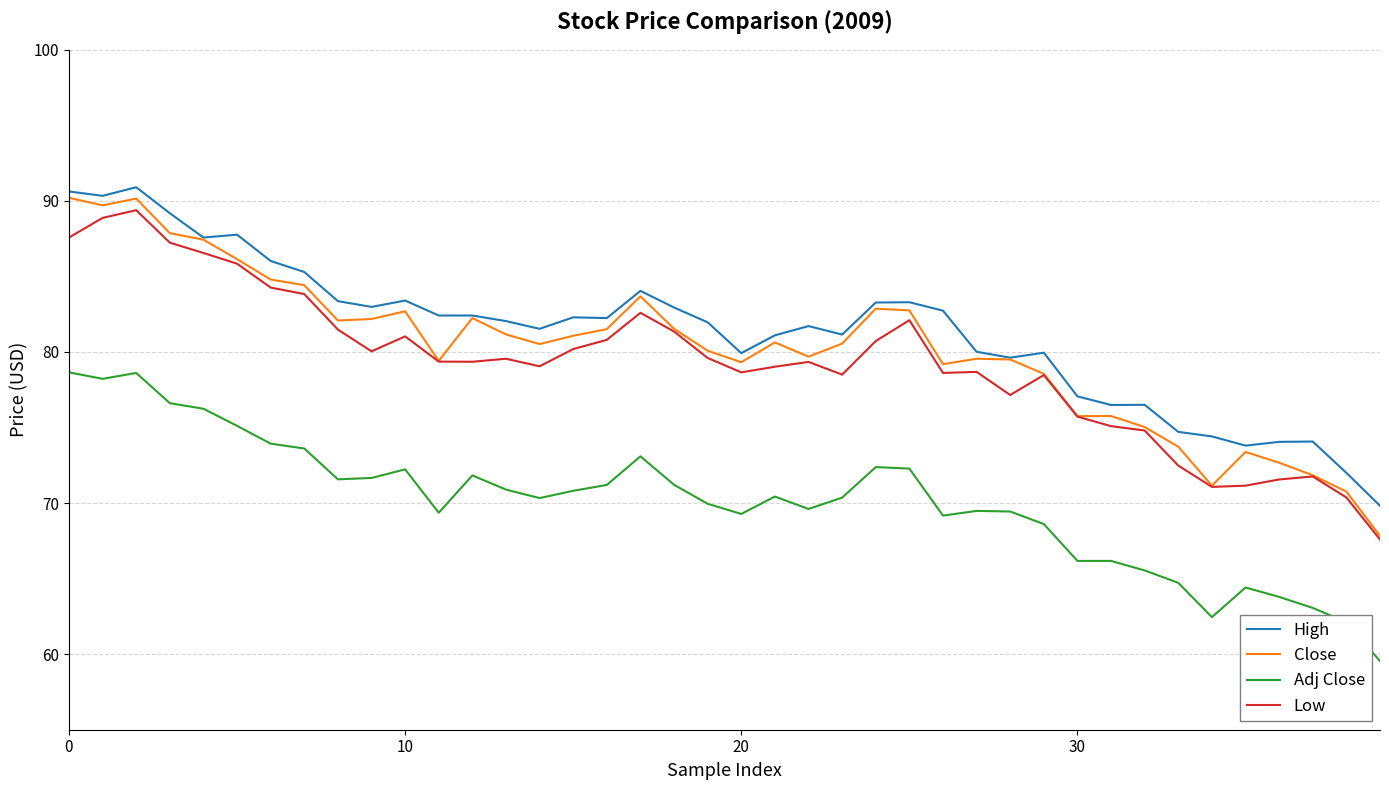

What is the highest value of the Adj Close series?

78.7